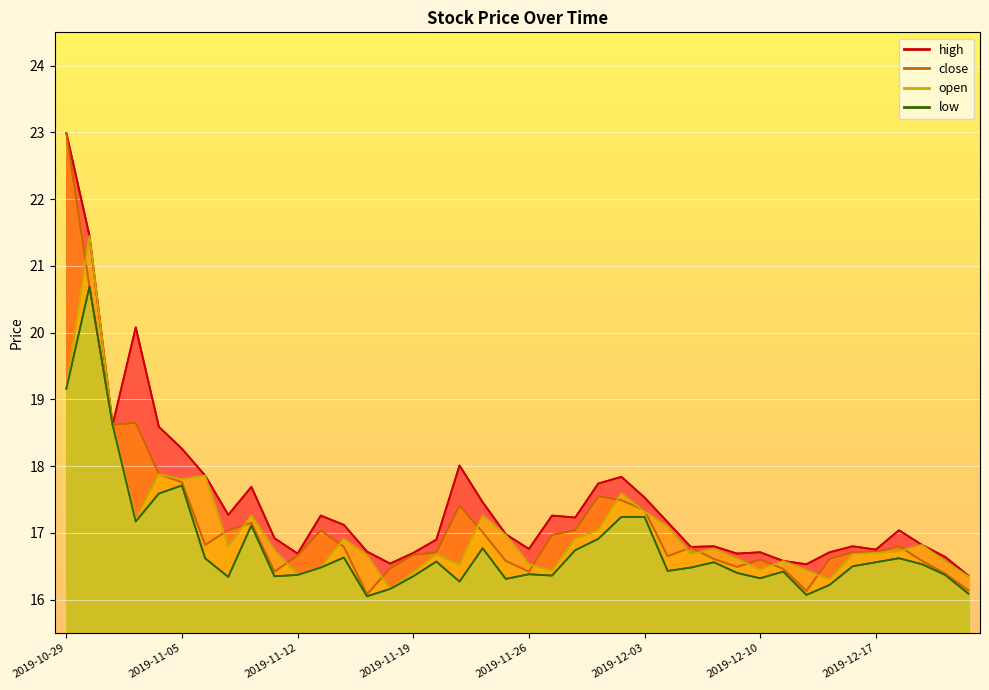

True or false: low and open cross at least once.

False